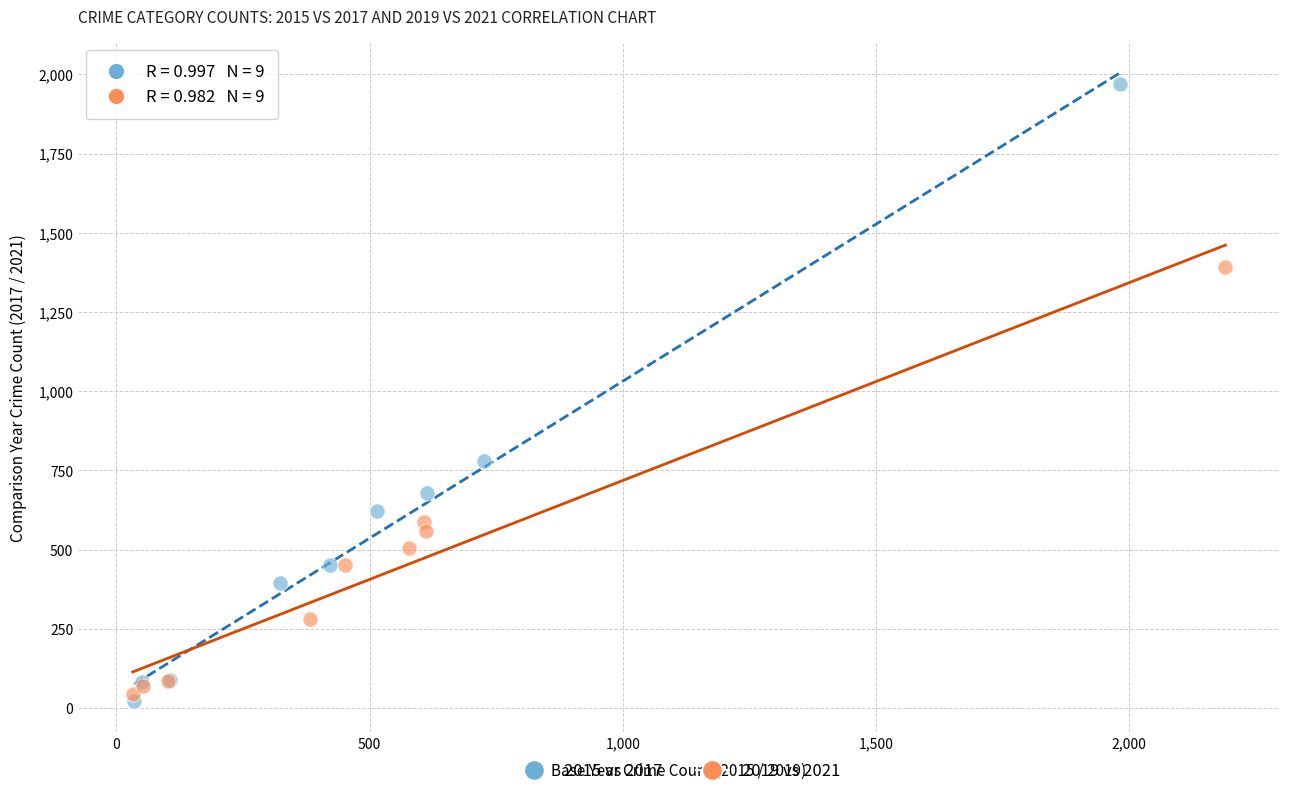

What are all the series names shown in the legend?

2015 vs 2017, 2019 vs 2021